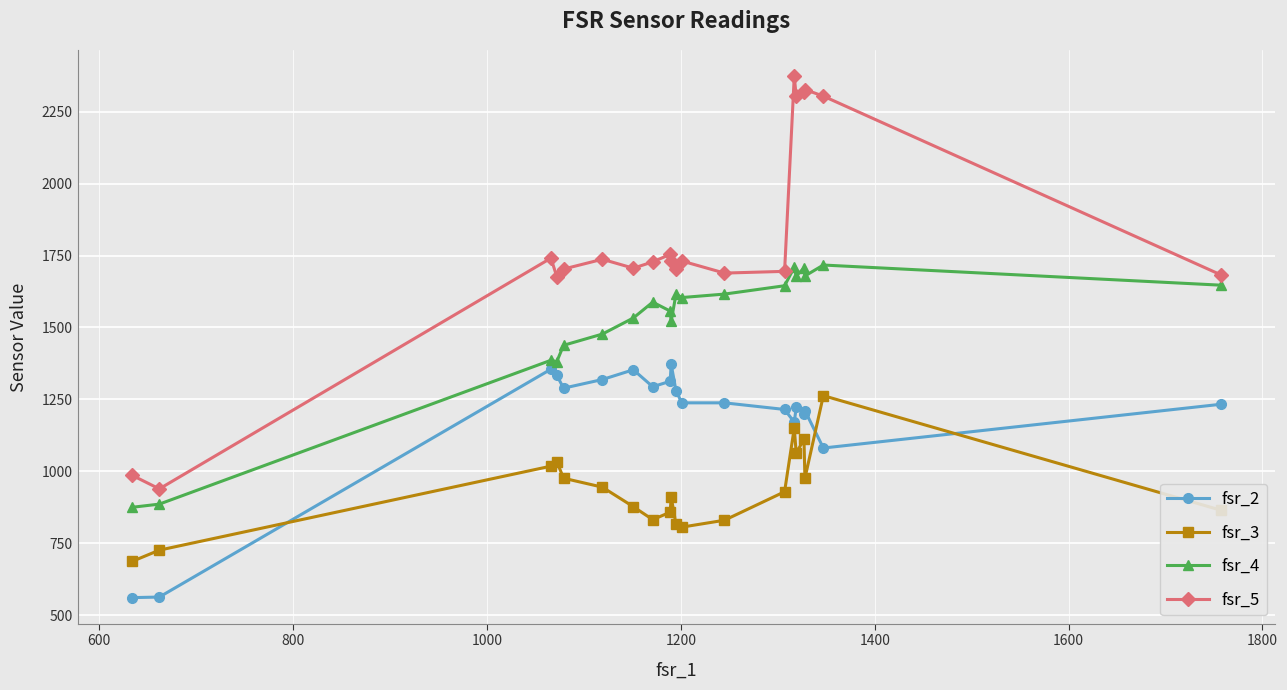

Which series has the largest total across all categories?

fsr_5